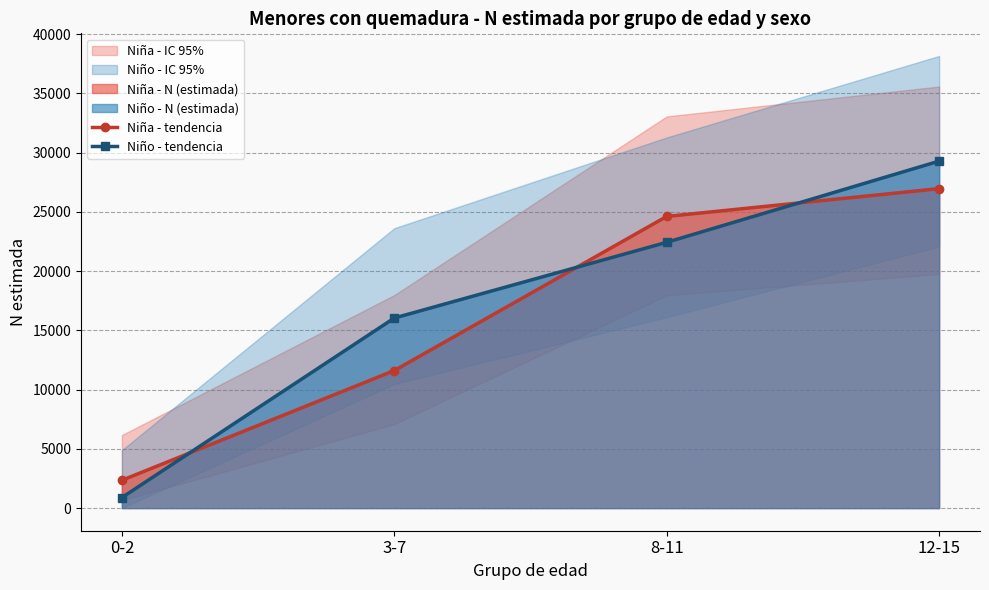

Does the chart display data point markers on the line(s)?

Yes